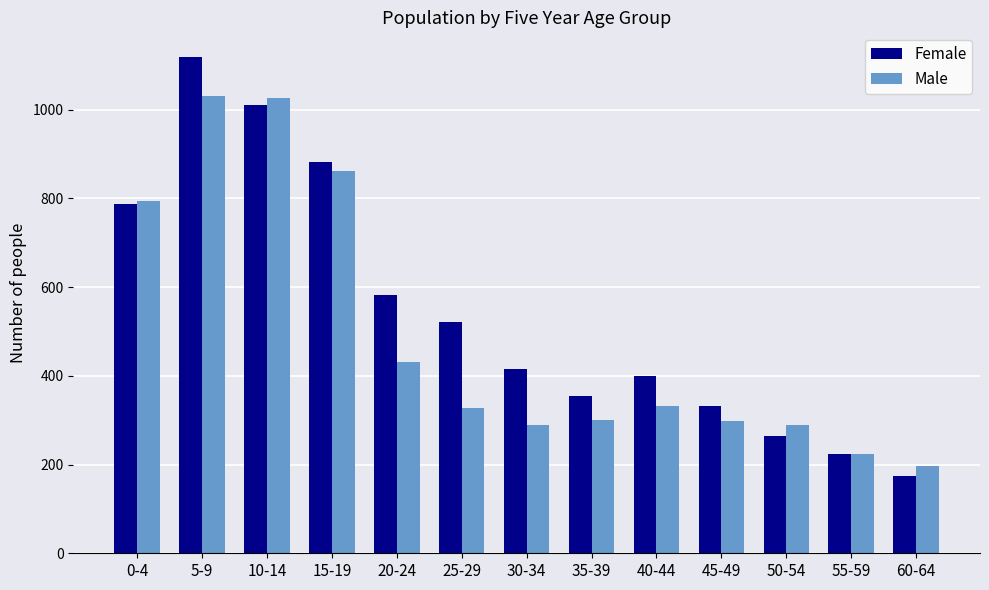

What is the approximate value of Female at 15-19, to the nearest 10?

880